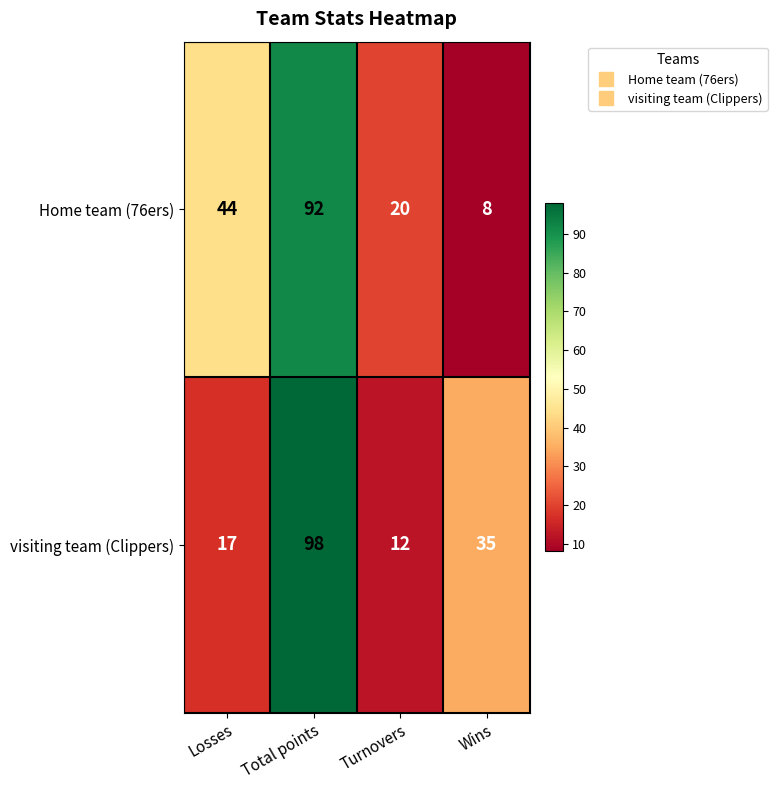

Is the value of visiting team (Clippers) at Wins greater than the value of Home team (76ers) at Wins?

Yes